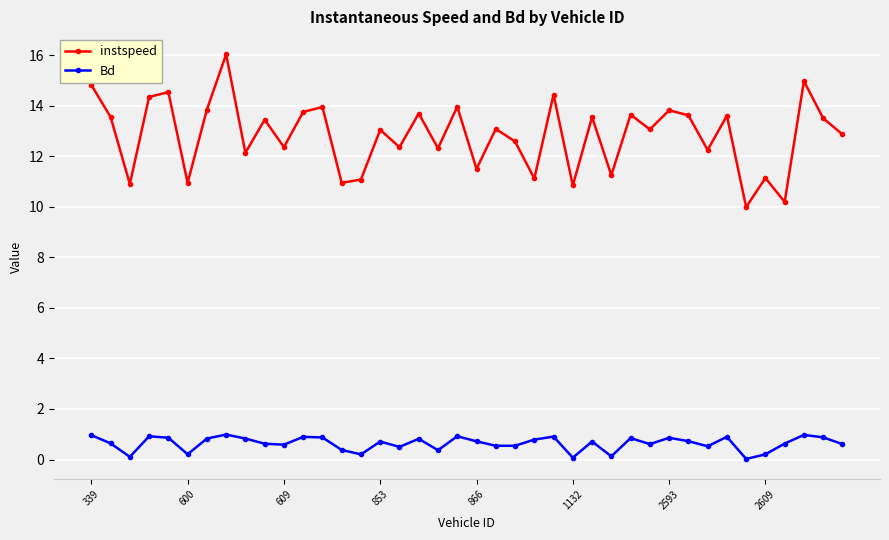

What is the value of the instspeed point at the 8th from the left?

16.0